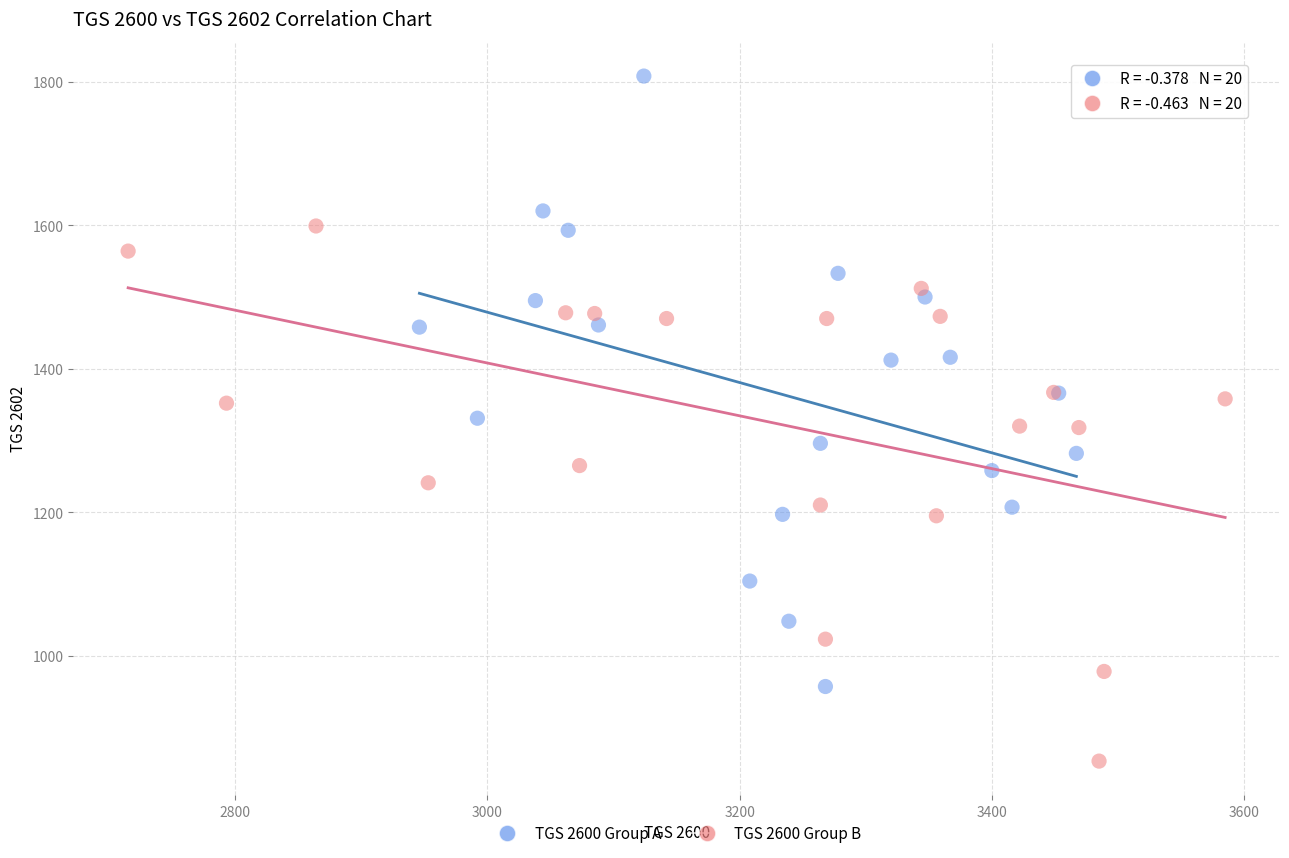

What are all the series names shown in the legend?

TGS 2600 Group A, TGS 2600 Group B